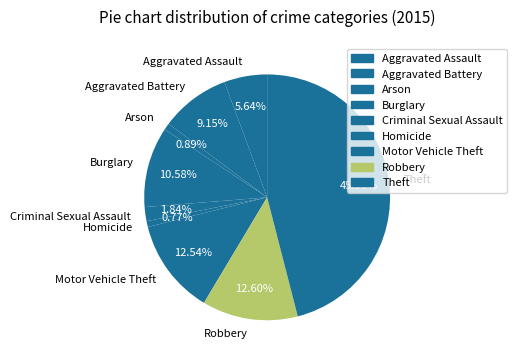

How many slices are in this pie chart?

9